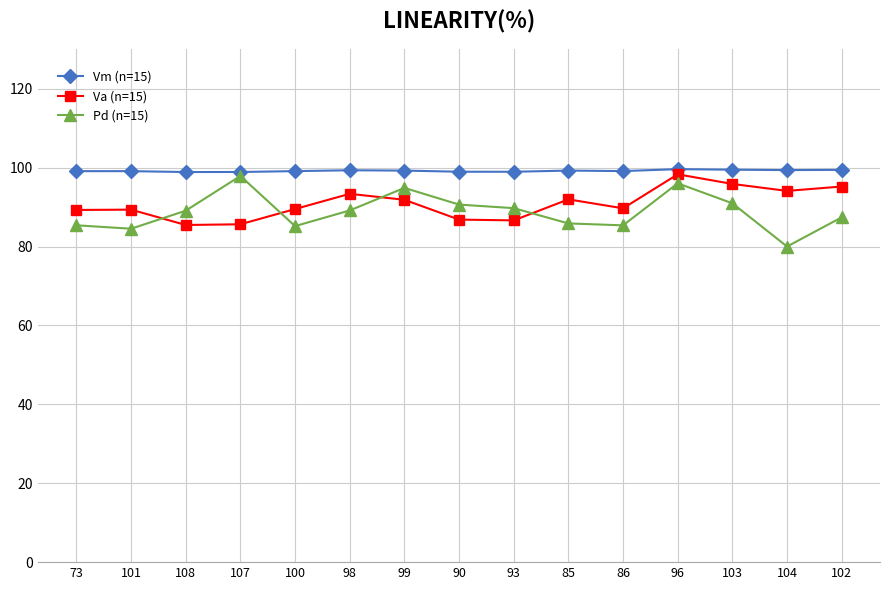

What is the label of the 3rd point from the right?

103